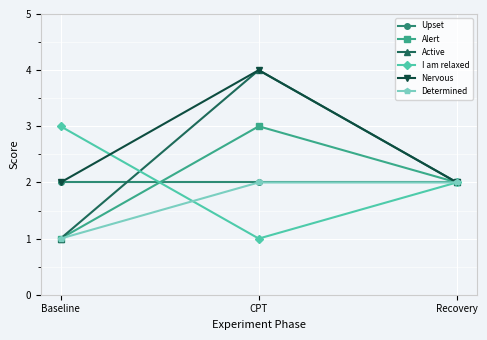

At which category is the sum across all series the highest?

CPT